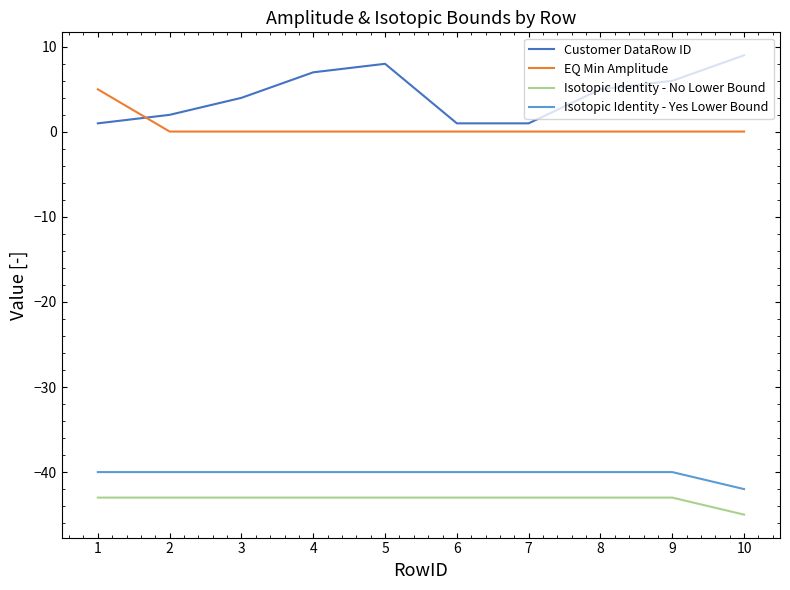

The value of Isotopic Identity - No Lower Bound at 10 is -64.7. True or false?

False